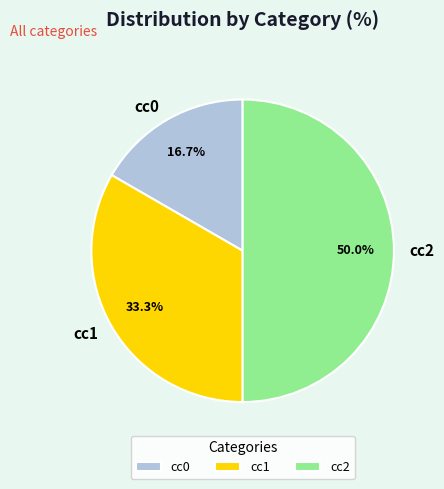

Is cc1 the majority of the pie?

No